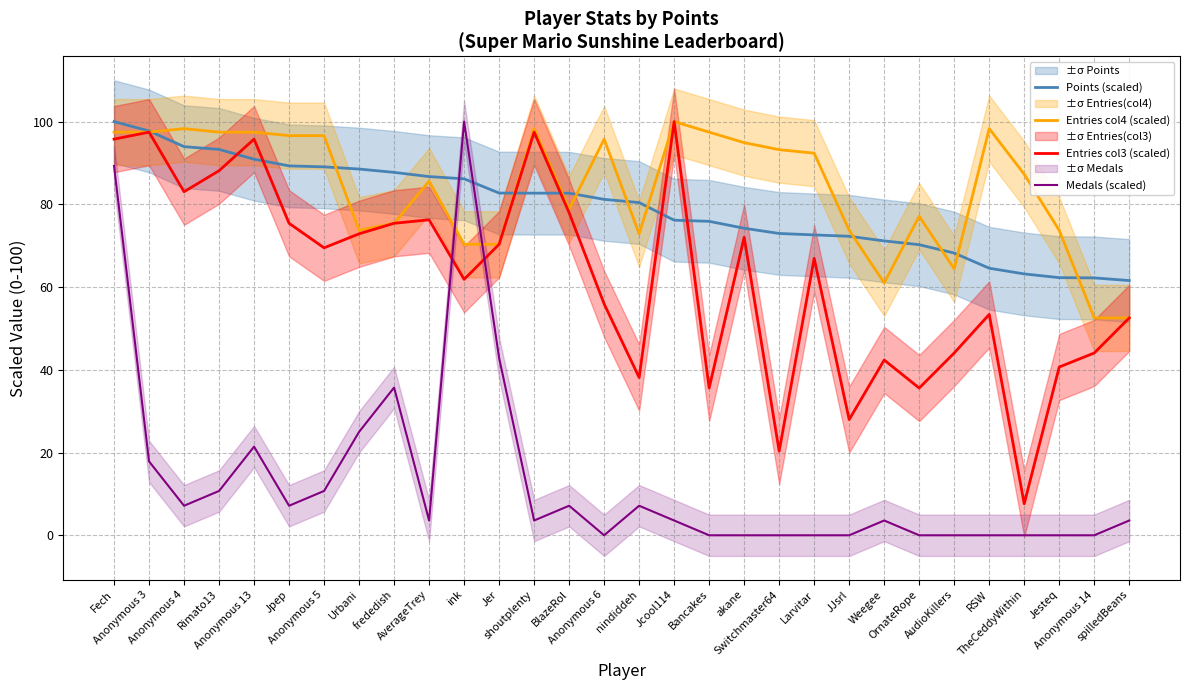

Between which two adjacent categories do Medals (scaled) and Points (scaled) first intersect?

AverageTrey and ink